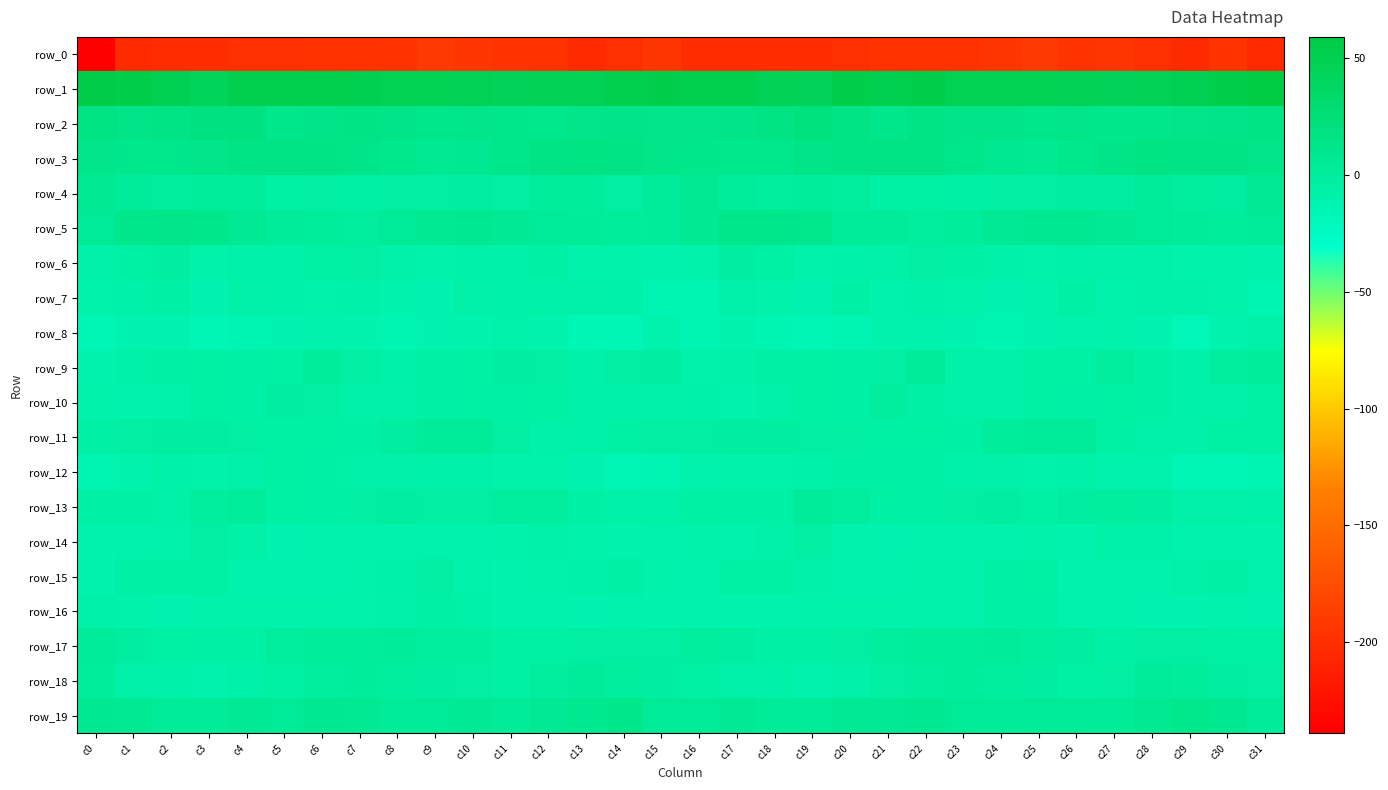

At which label is row_3 closest to 11?

c16